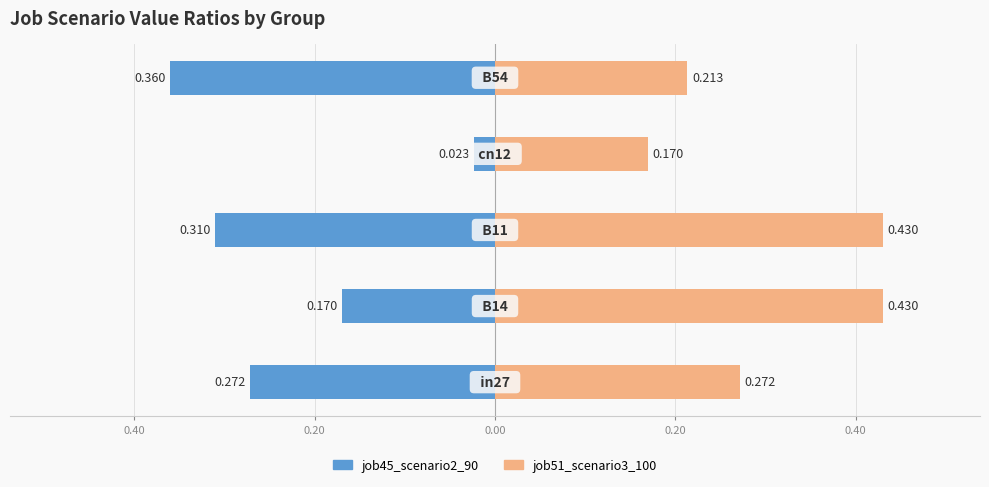

Which has a higher value, 0.20 or 0.60?

0.60